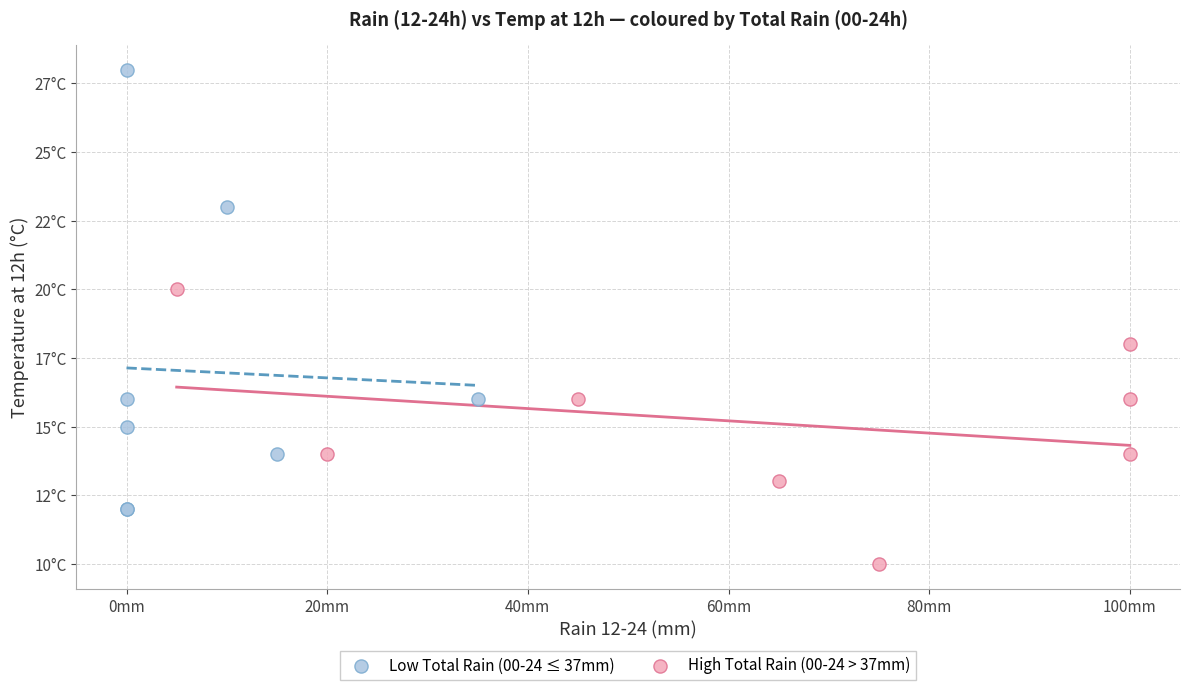

What are all the series names shown in the legend?

Low Total Rain (00-24 ≤ 37mm), High Total Rain (00-24 > 37mm)